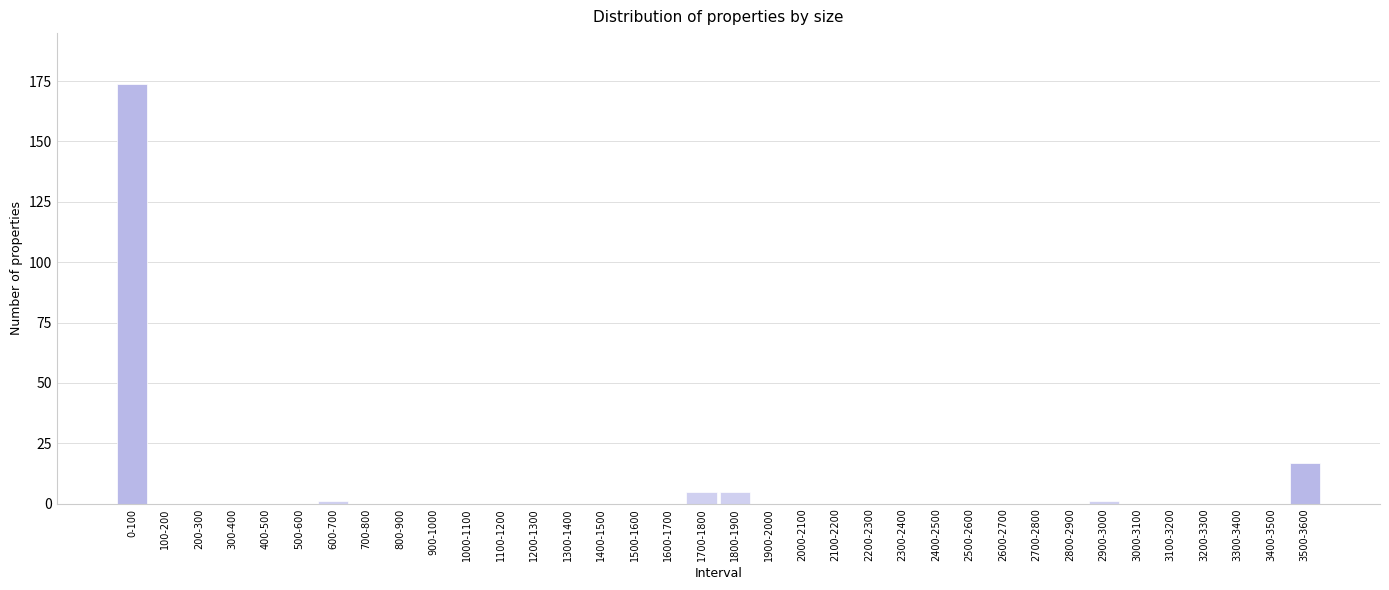

The value at 2200-2300 is 90. True or false?

False